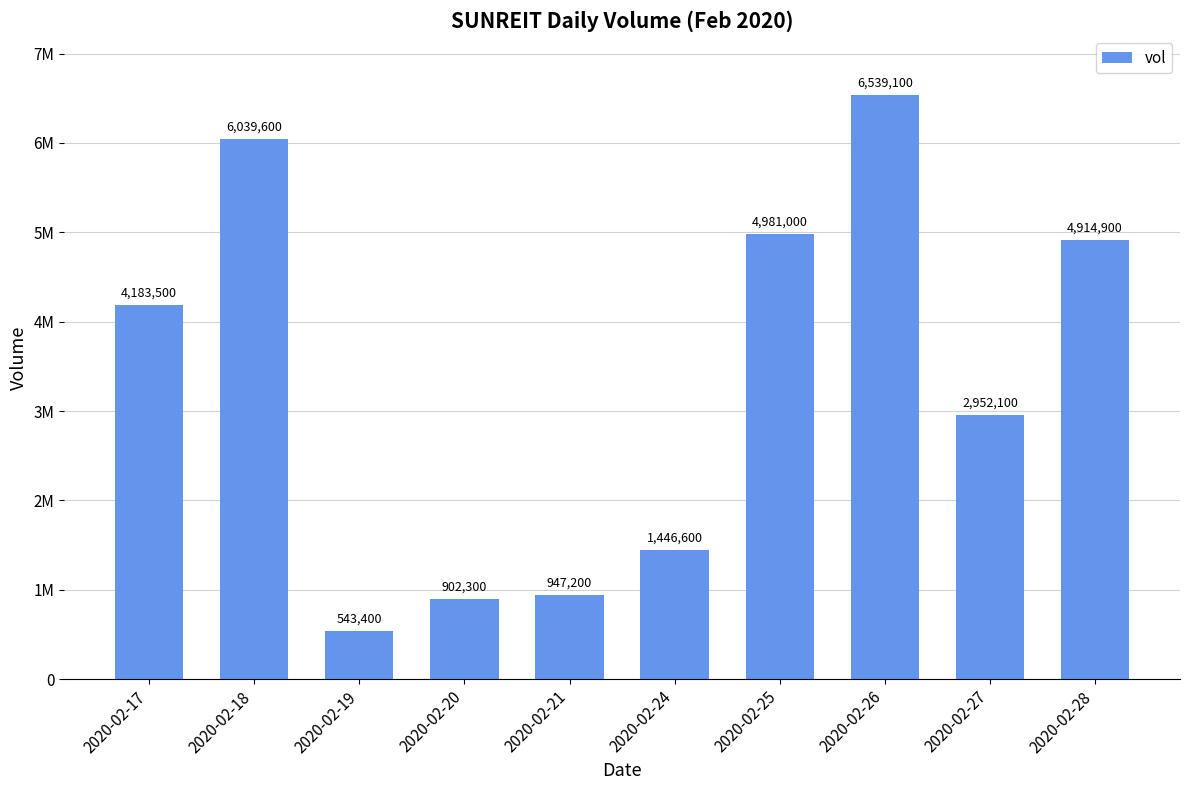

The chart shows a value of 6774619 at 2020-02-25. True or false?

False